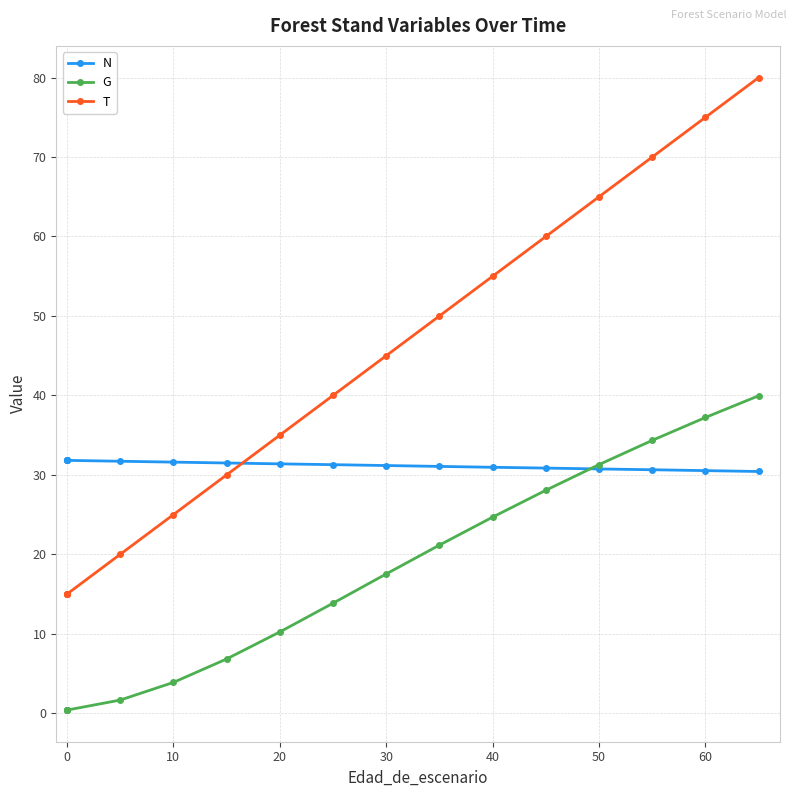

How many distinct data groups are displayed?

3